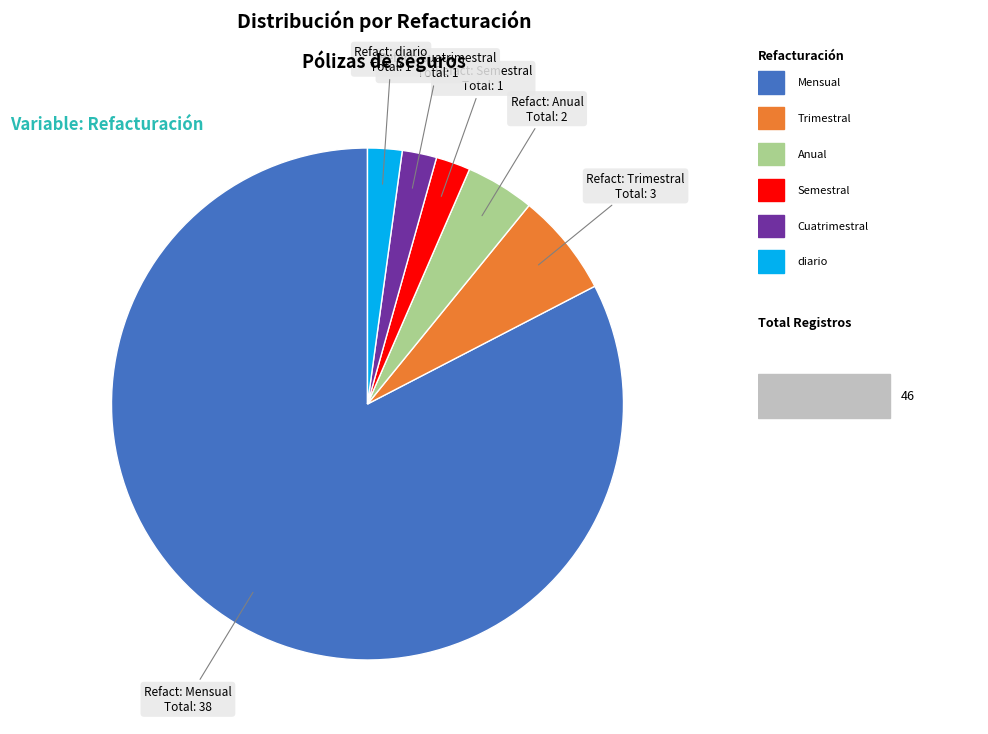

Is there a majority slice in this chart?

Yes